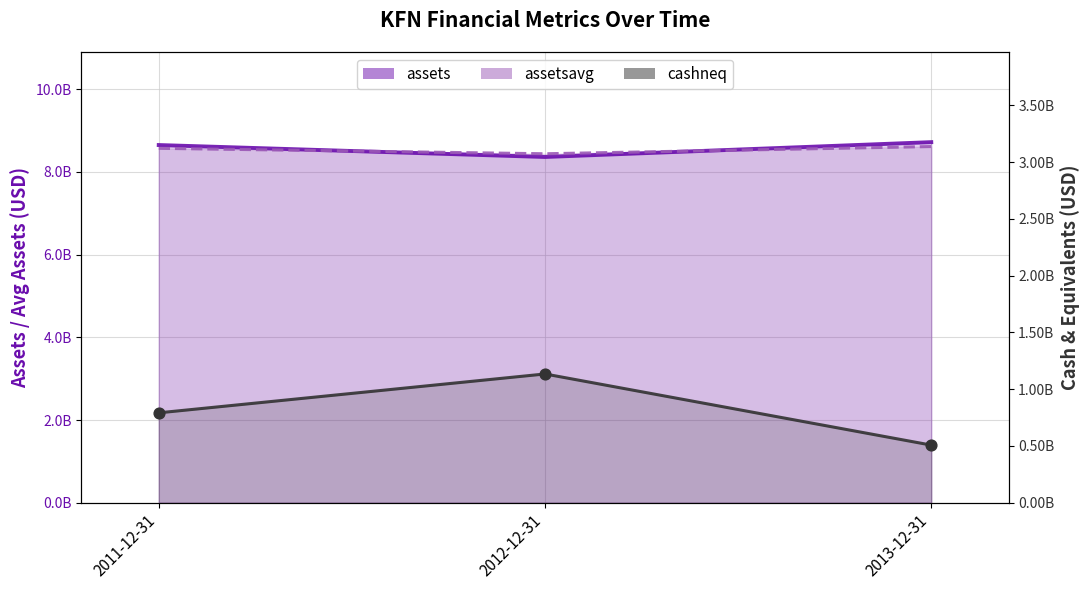

Which series contains the highest Y value?

assets